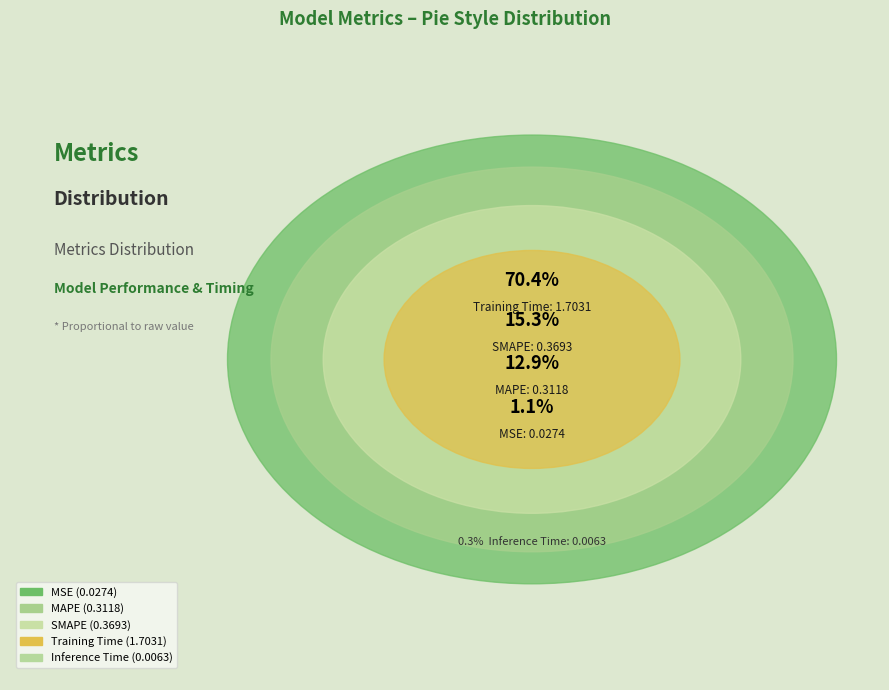

What is the largest slice in the pie chart?

Training Time